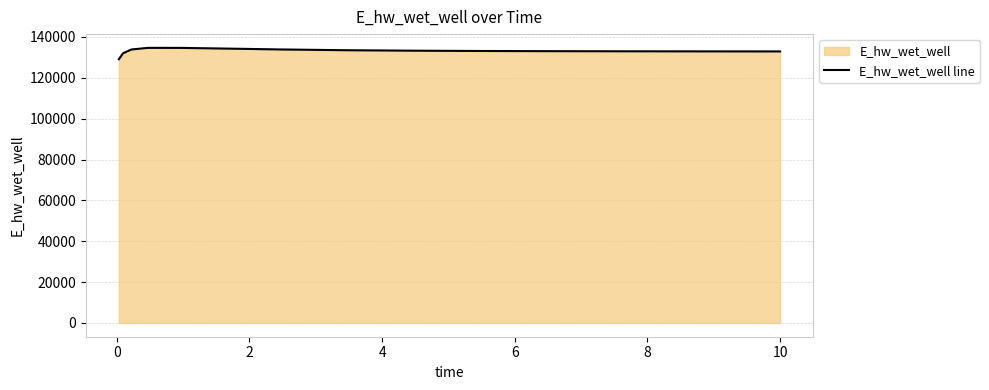

What is the smallest value displayed?

129087.4